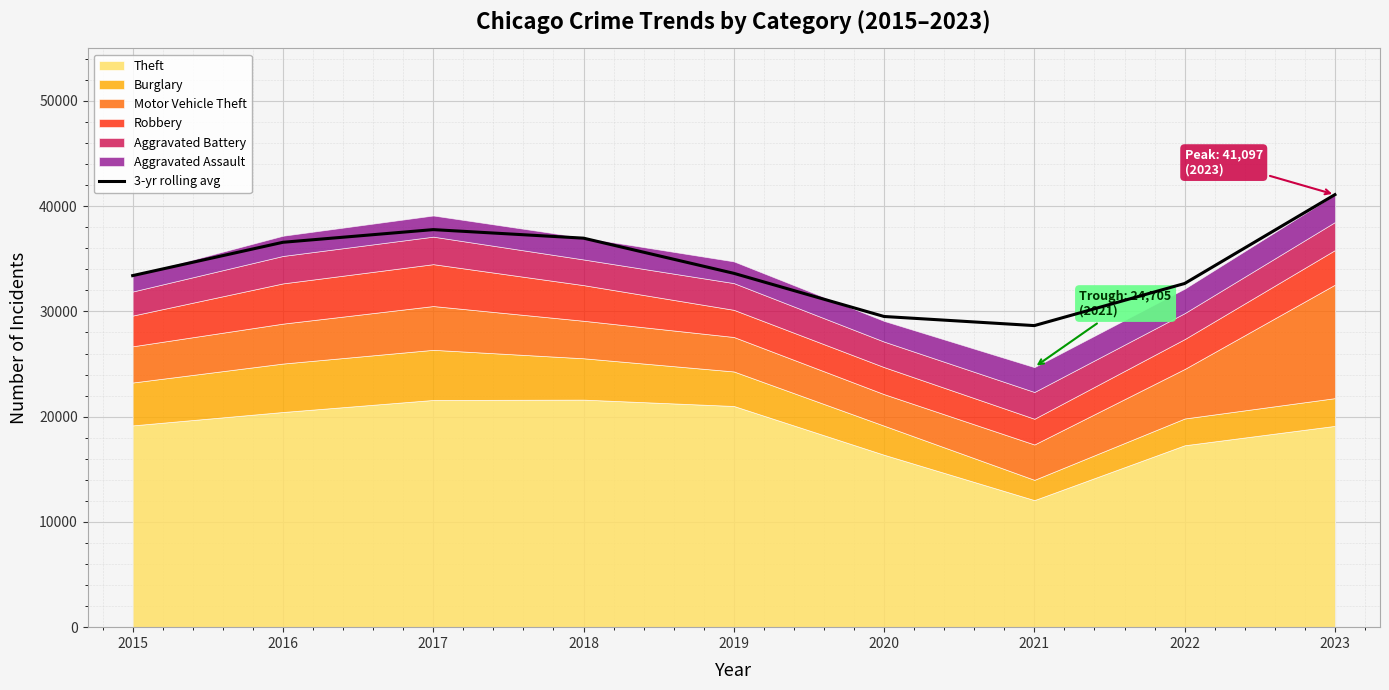

What is the difference between the maximum and minimum values?

12442.7